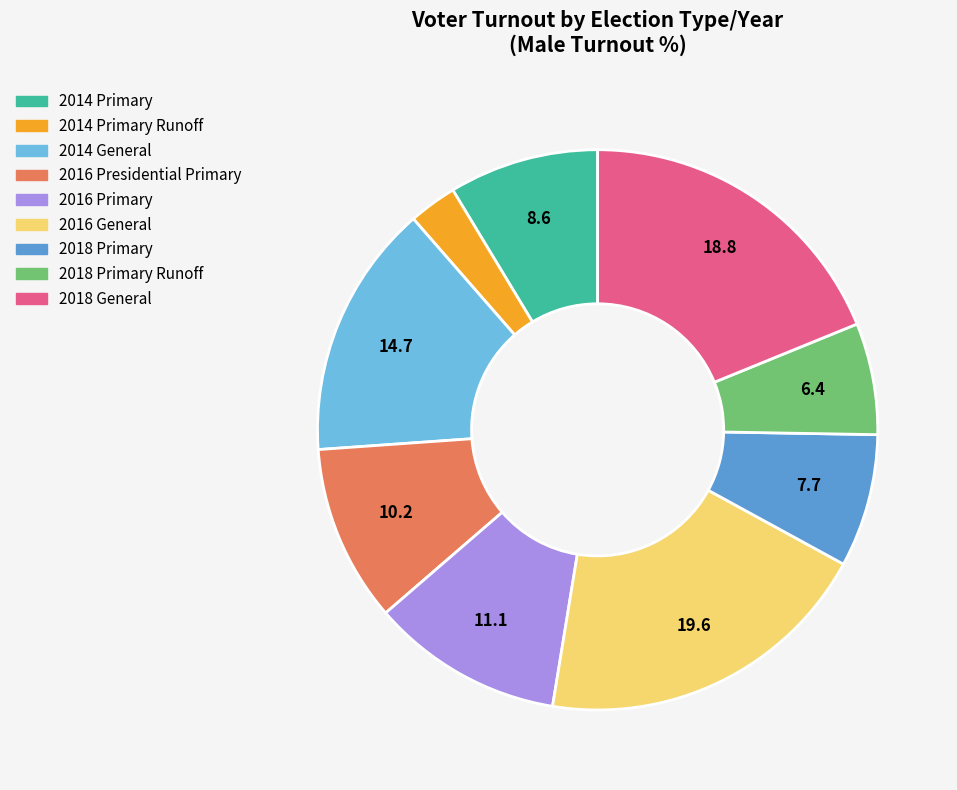

What is the smallest slice in the pie chart?

2014 Primary Runoff